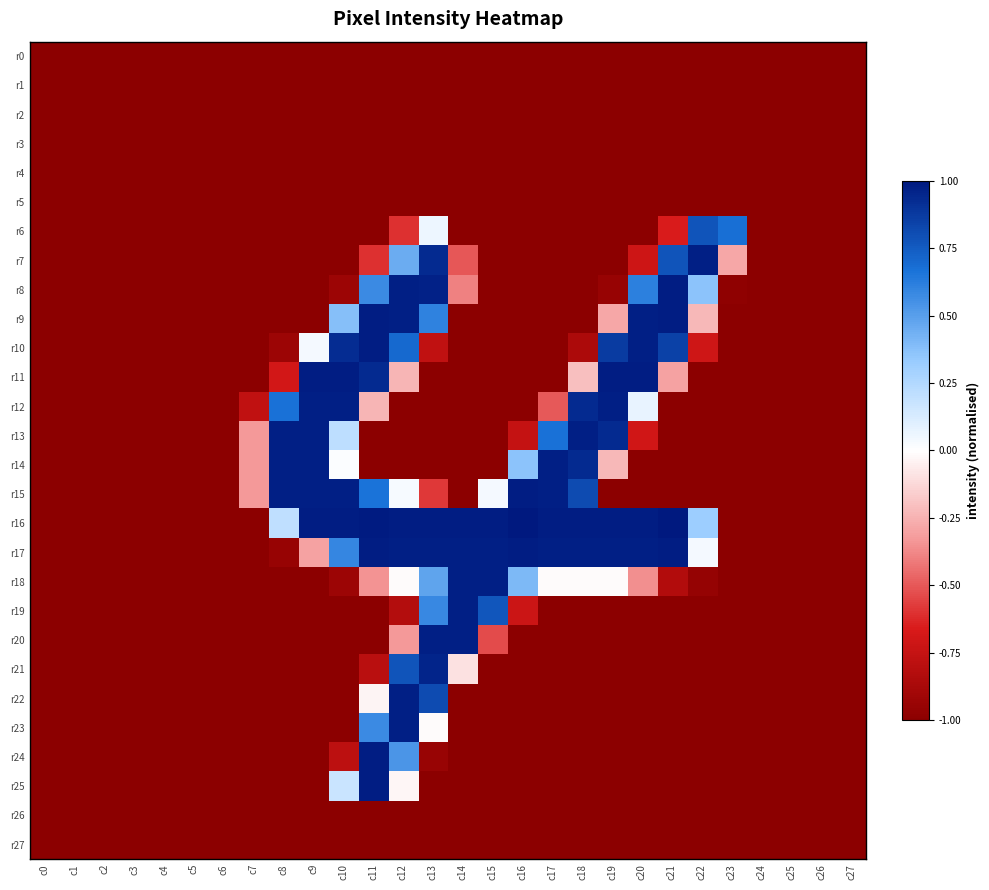

Between c5 and c9, which series saw the biggest shift?

r11